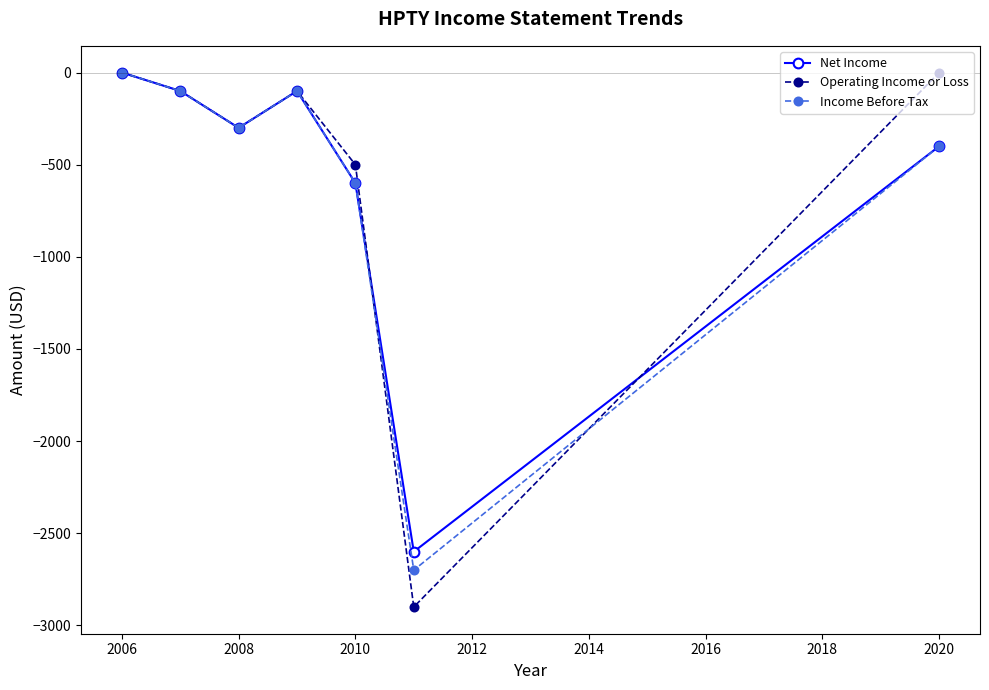

Which series has the widest spread of values?

Operating Income or Loss